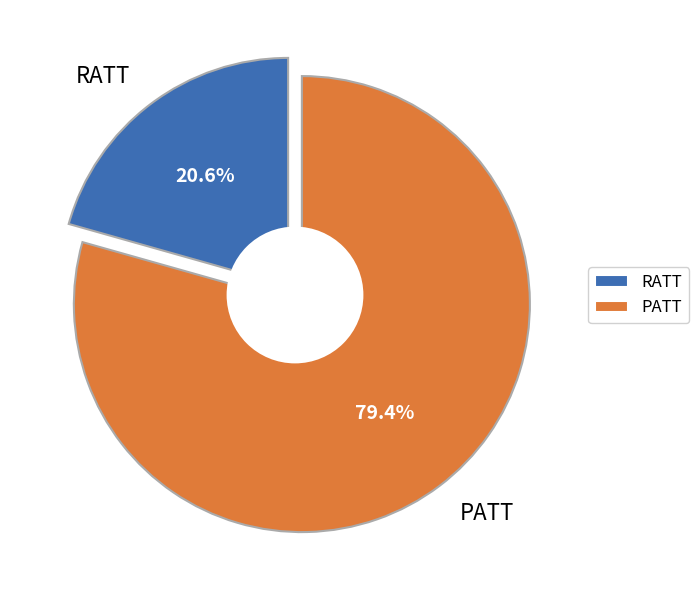

To the nearest percent, what is the combined percentage of PATT and RATT?

100%